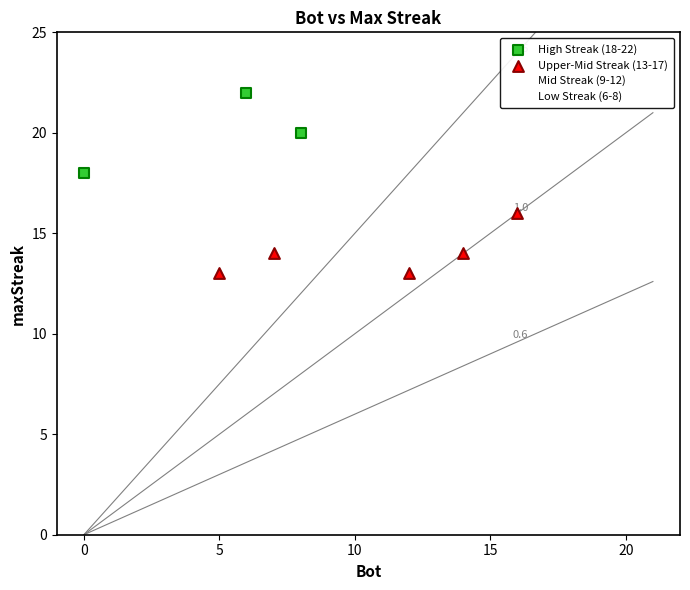

What are all the series names shown in the legend?

High Streak (18-22), Upper-Mid Streak (13-17), Mid Streak (9-12), Low Streak (6-8)